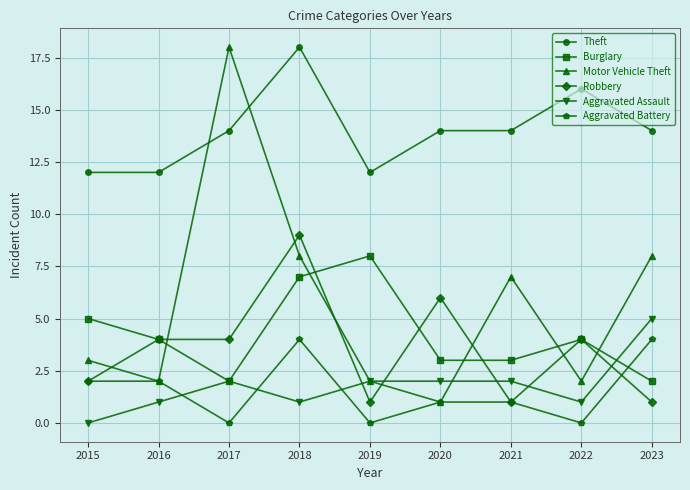

What is the total value across all series at 2022?

27